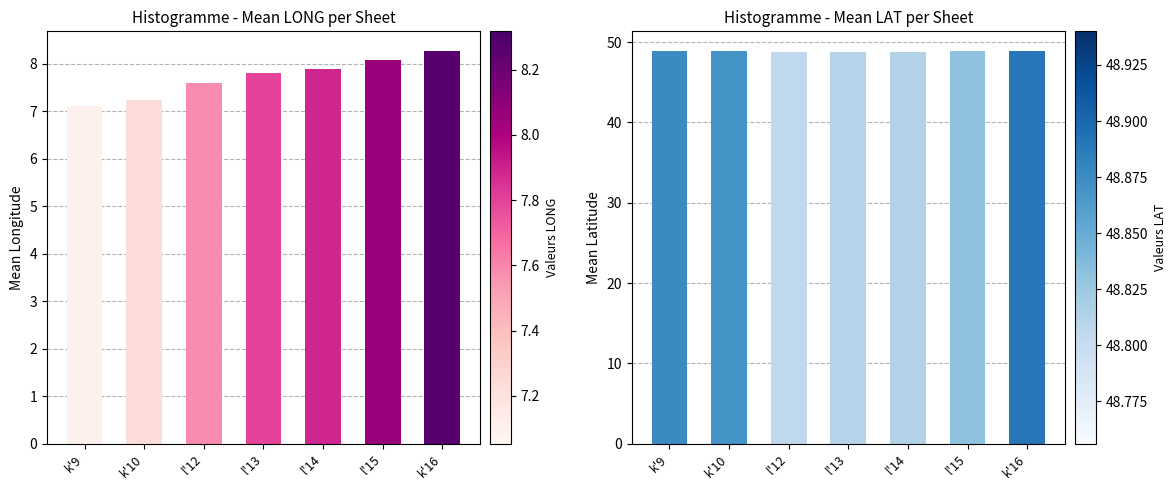

What is the value of the Mean LONG bar at the 7th from the left?

8.3